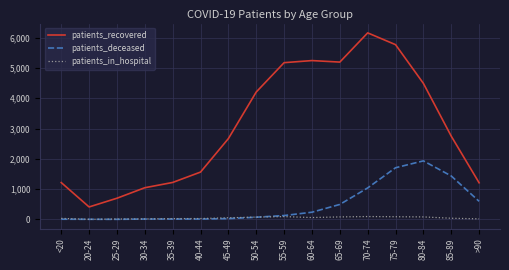

True or false: patients_recovered and patients_deceased intersect in this chart.

False